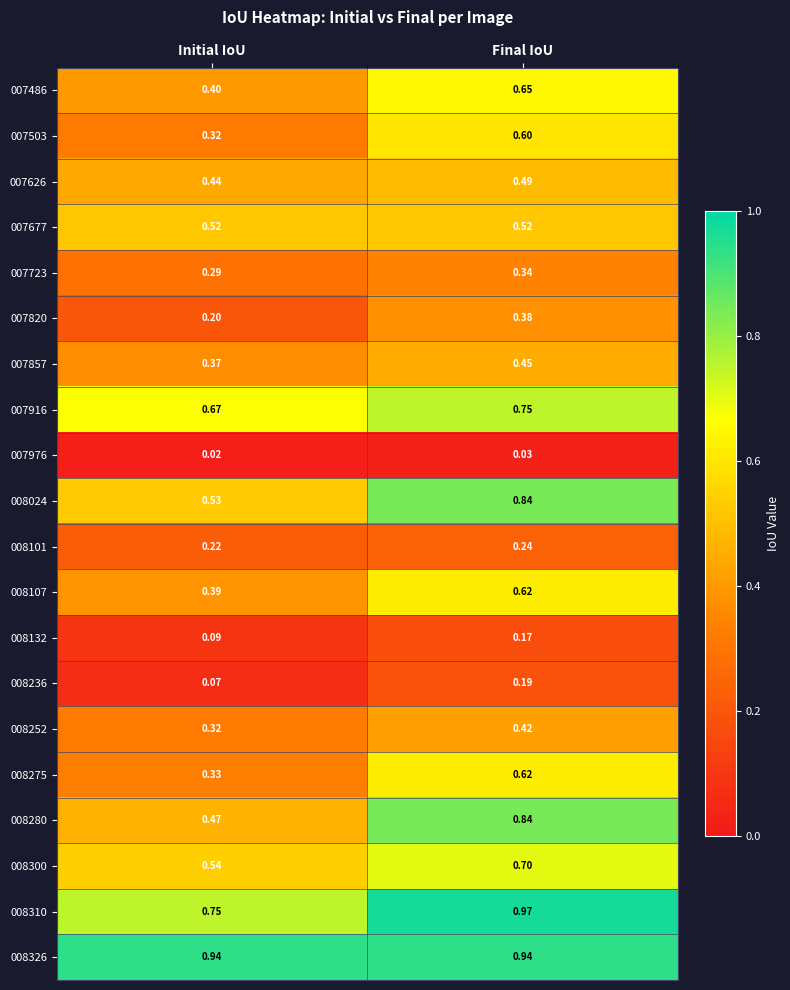

Rank the categories by 007916 value from lowest to highest.

Initial IoU, Final IoU